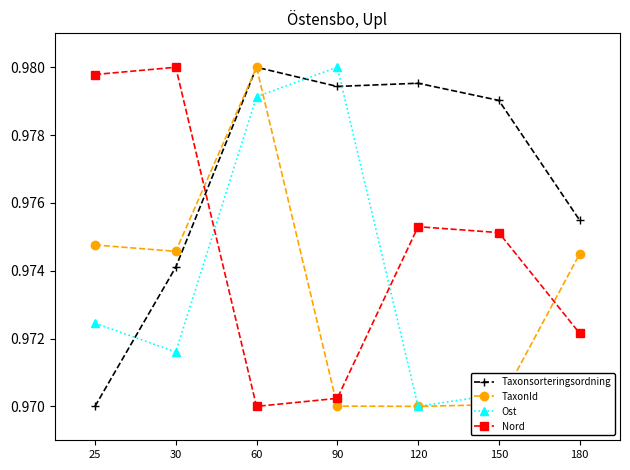

Count the Ost values in the range 0 to 1.

7